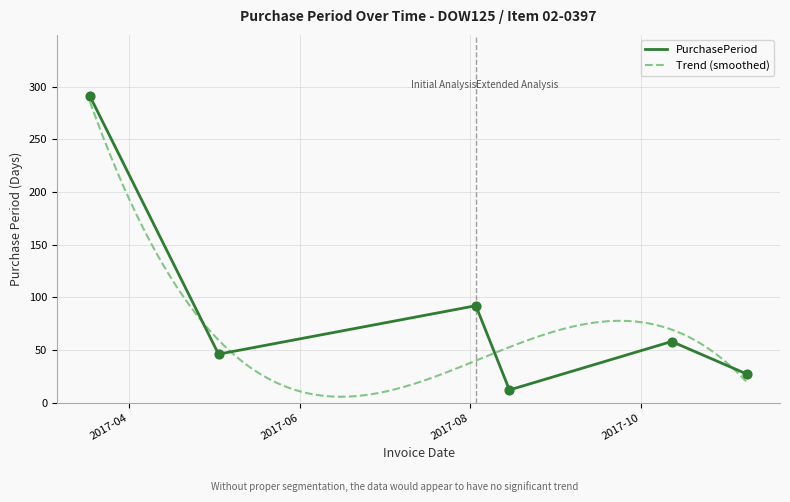

What is the change in value from 2017-03-18 to 2017-05-03?

-245